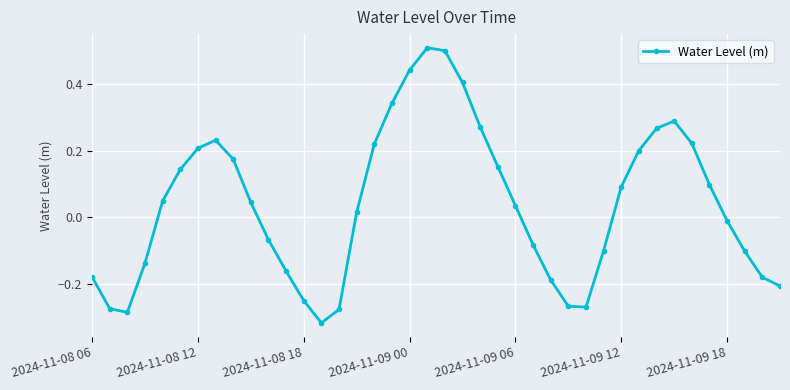

What is the difference between the second highest and second lowest values?

0.8